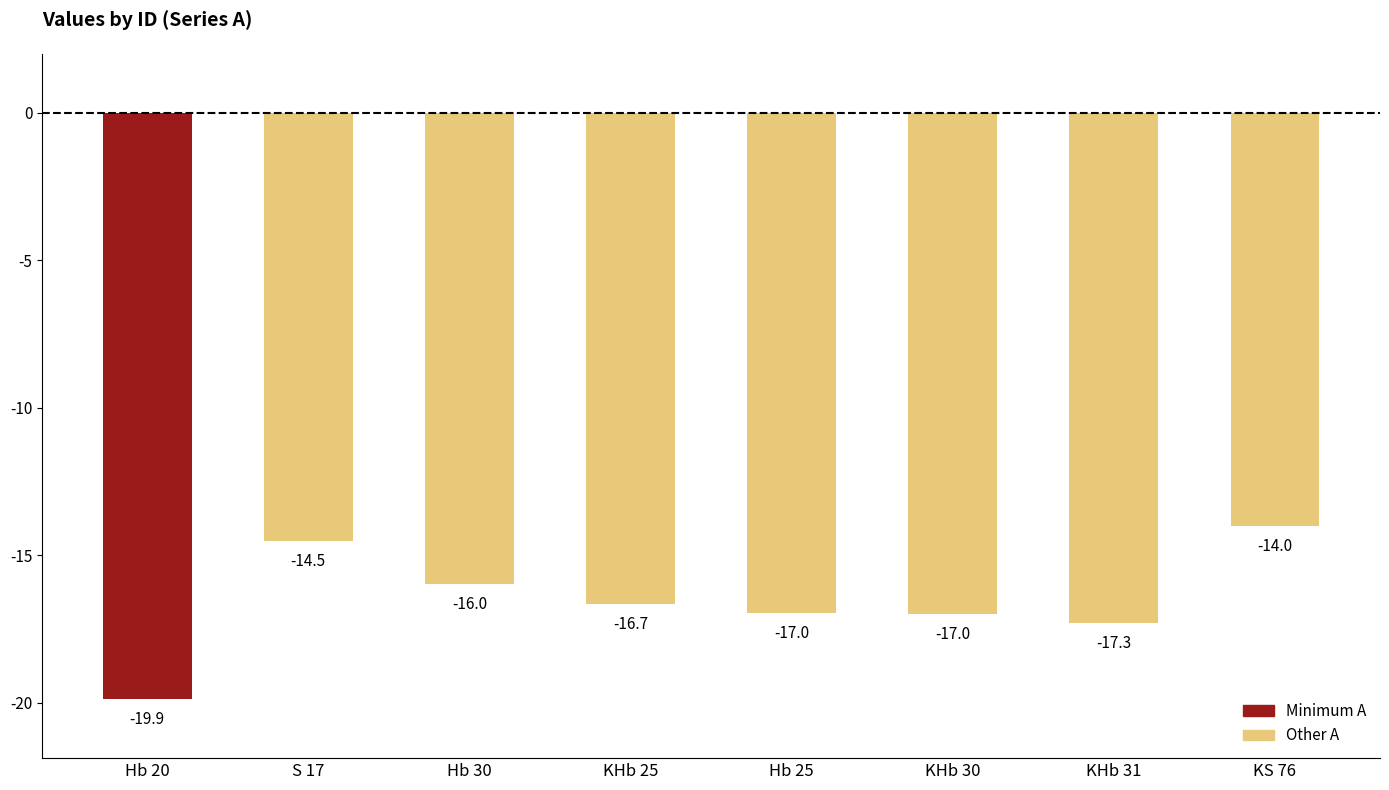

What position from the right is S 17?

7